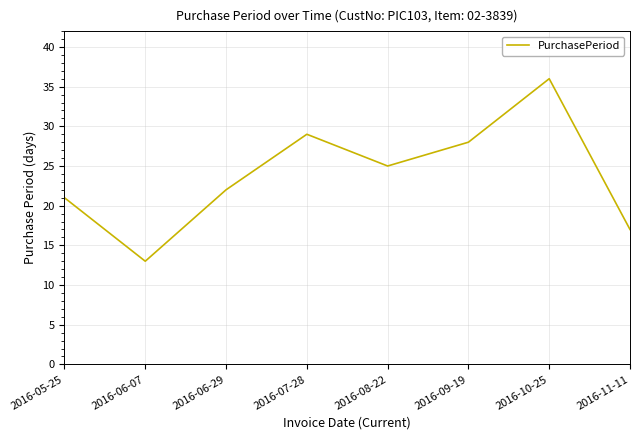

List the labels in order of value, smallest first.

2016-06-07, 2016-11-11, 2016-05-25, 2016-06-29, 2016-08-22, 2016-09-19, 2016-07-28, 2016-10-25